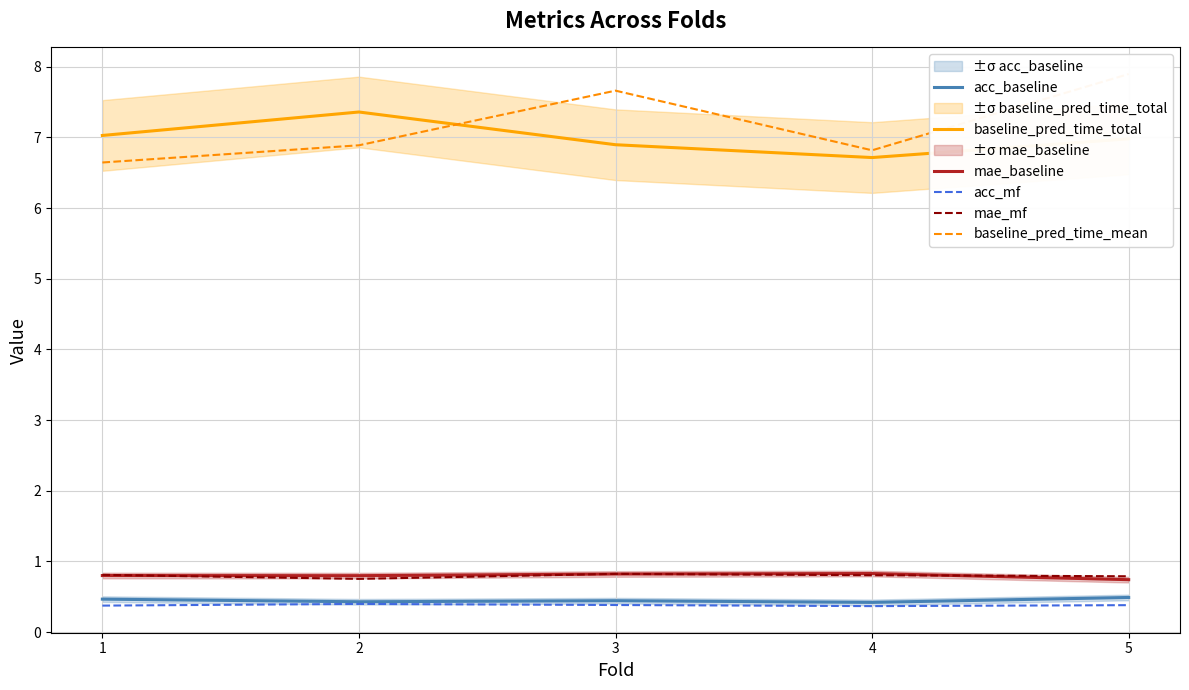

What is the highest value of the mae_baseline series?

0.8